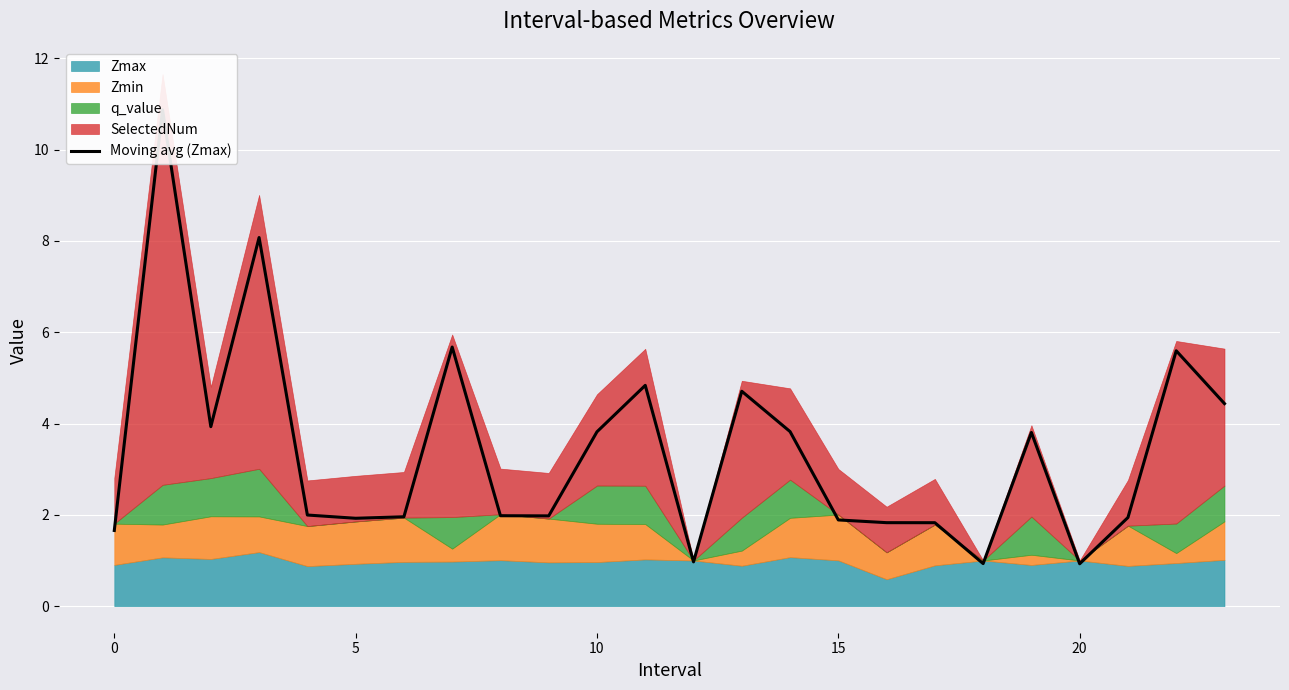

What is the greatest value displayed?

10.9